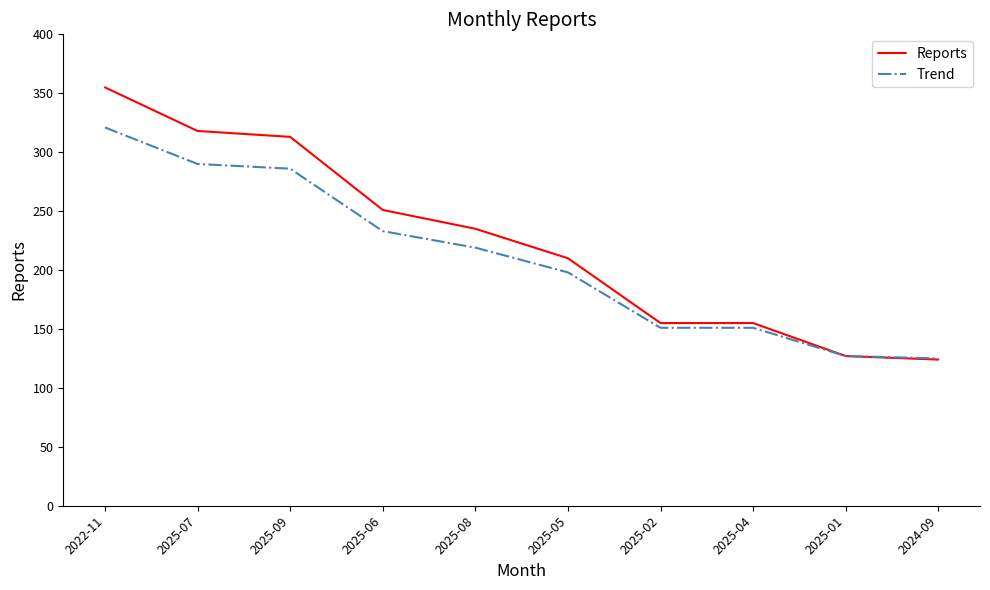

At 2025-06, list the series in order from largest to smallest.

Reports, Trend